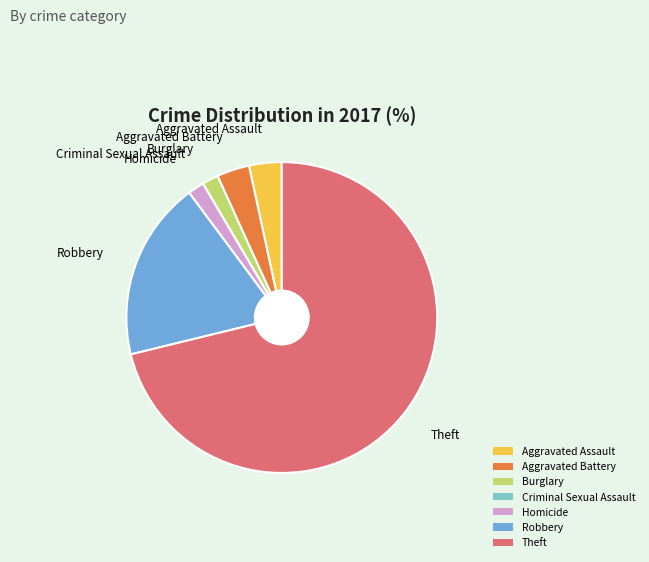

Which slice represents more than half of the pie?

Theft